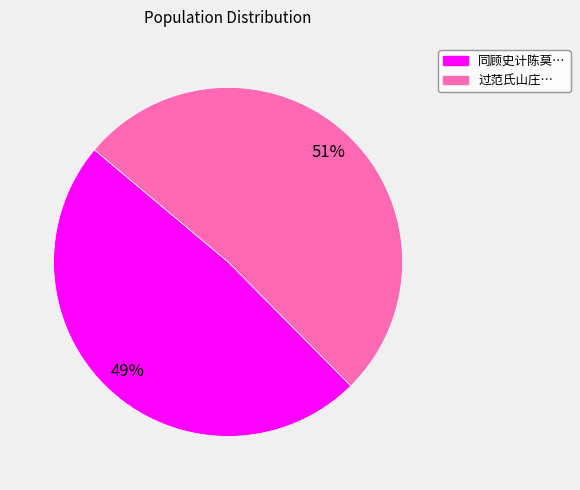

To the nearest percent, what is the average slice percentage?

50%